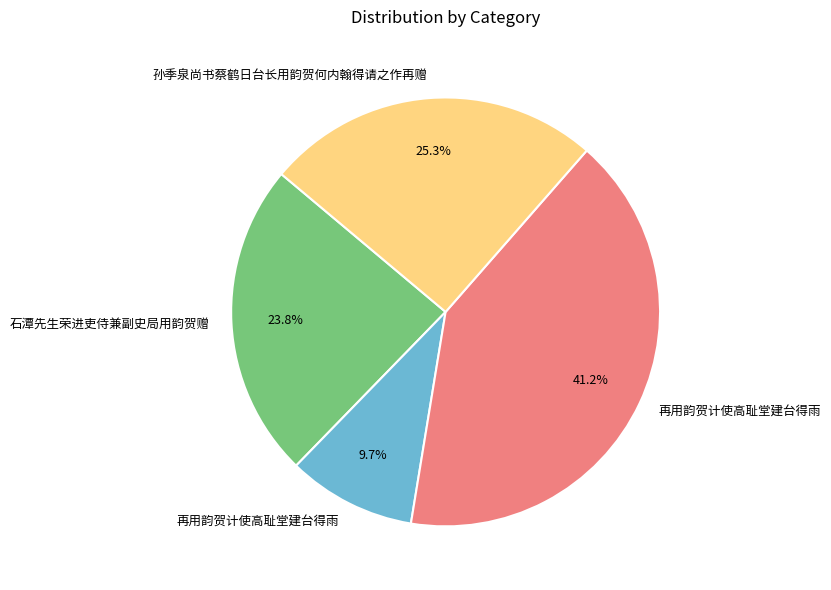

Is there a majority slice in this chart?

No